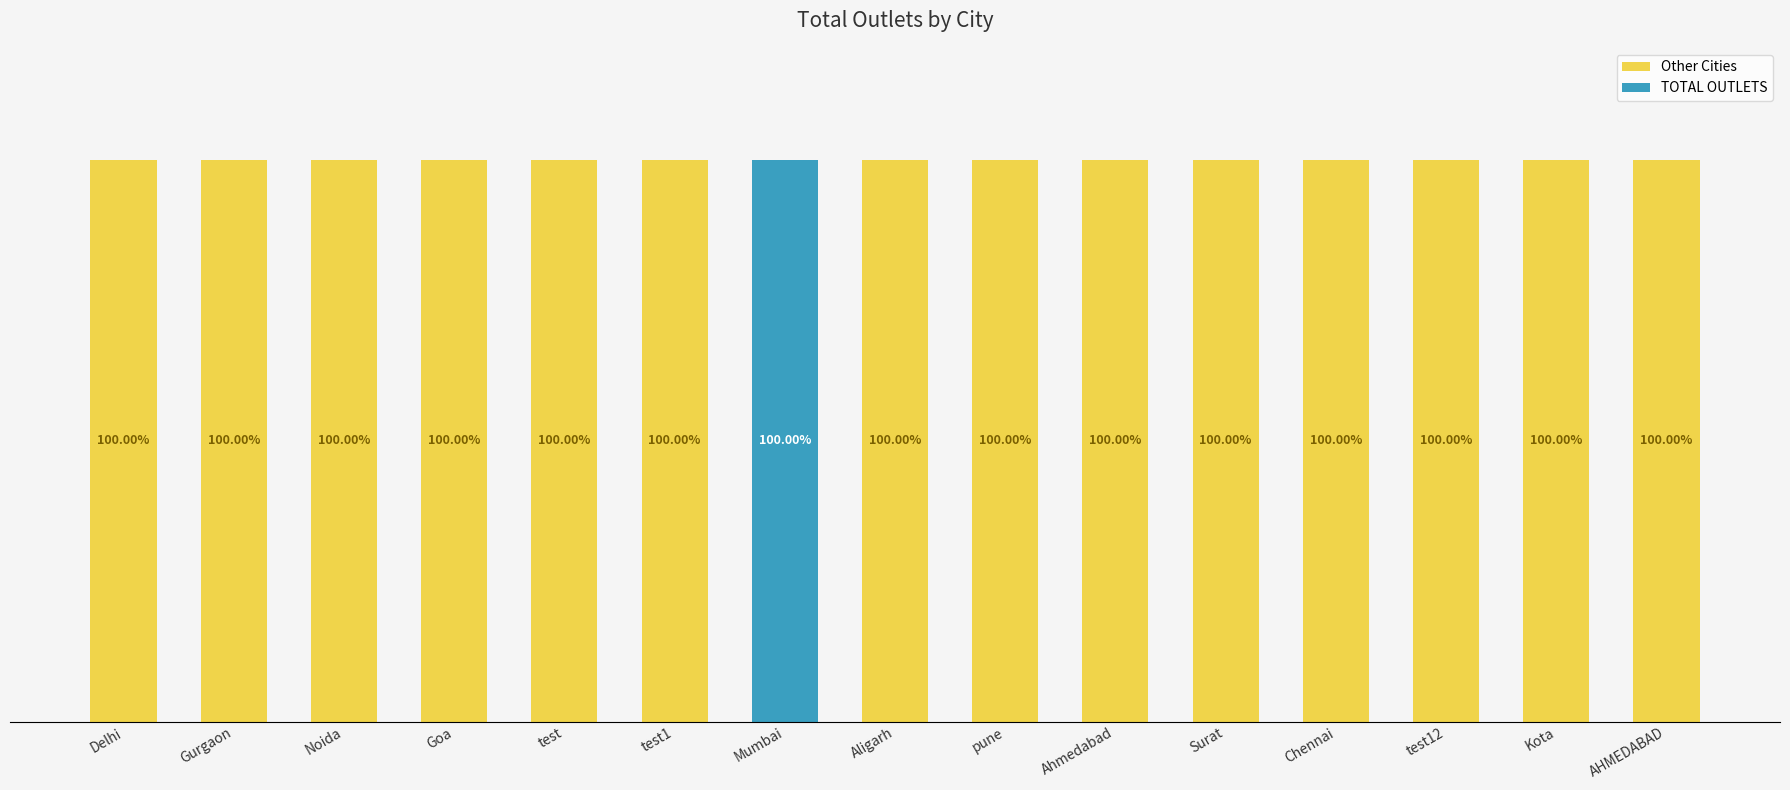

Are the bars grouped side by side (vs. stacked)?

No